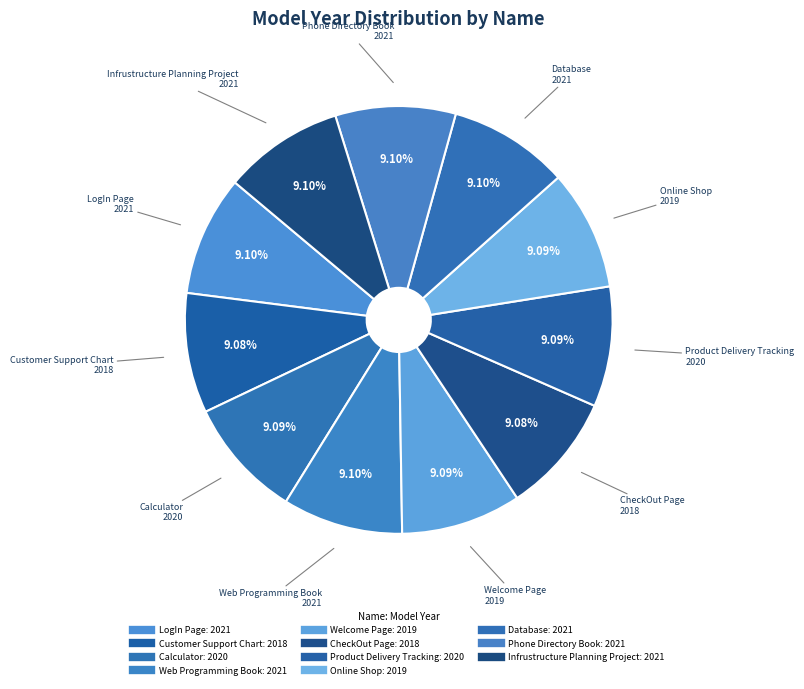

Is Infrustructure Planning Project the majority of the pie?

No